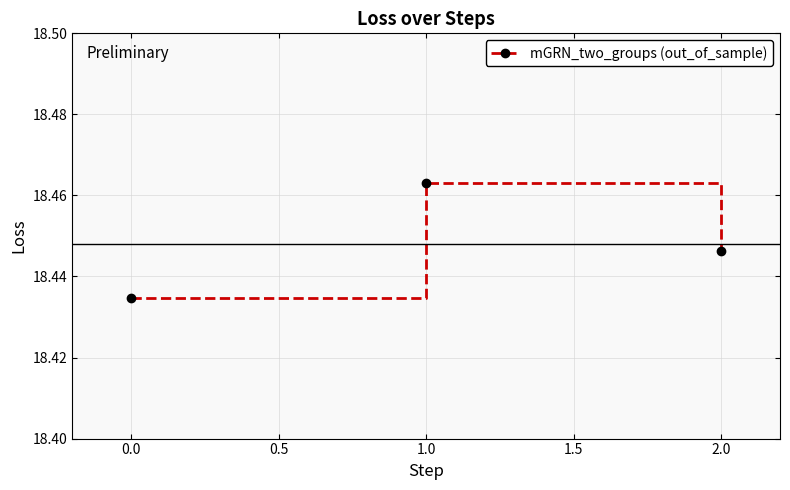

The chart shows a value of 27.3 at 1.0. True or false?

False